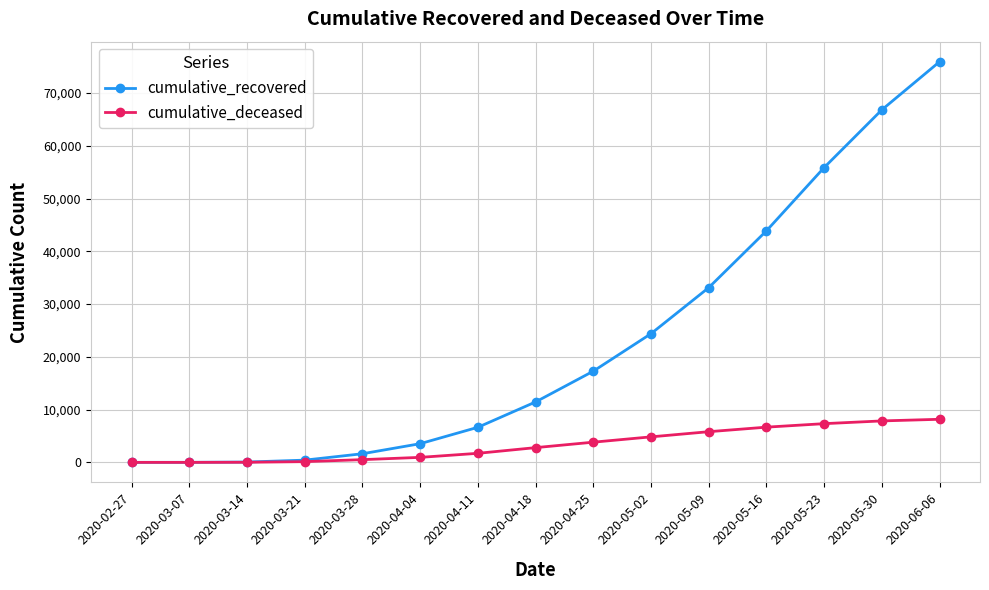

What is the label of the 13th point from the right?

2020-03-14